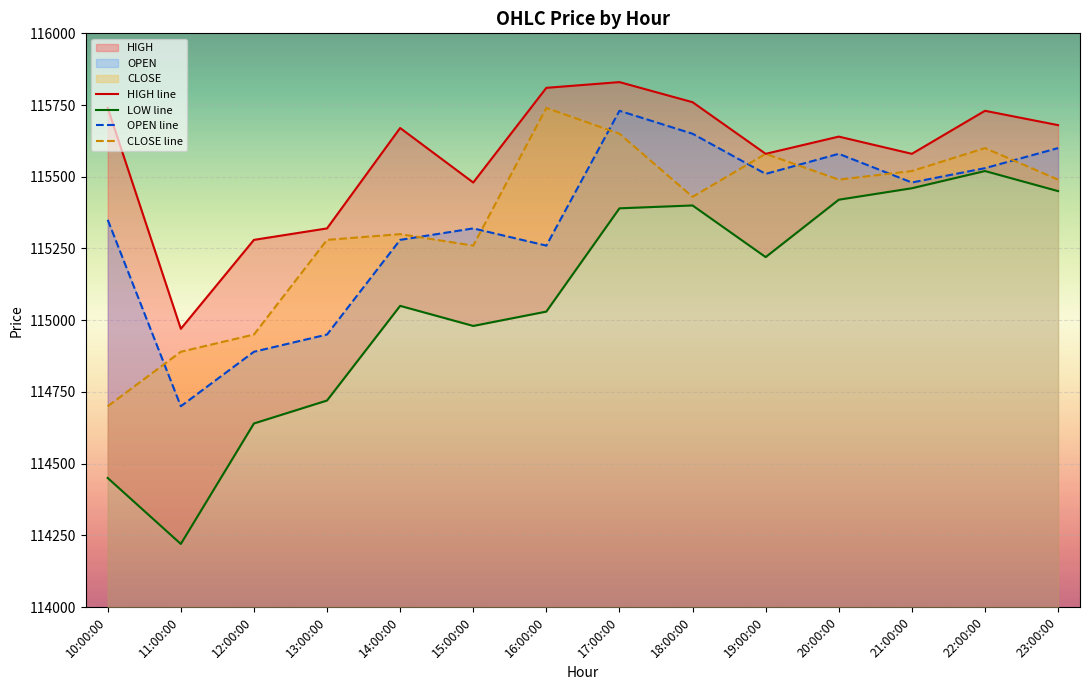

What is the total value across all series at 15:00:00?

461040